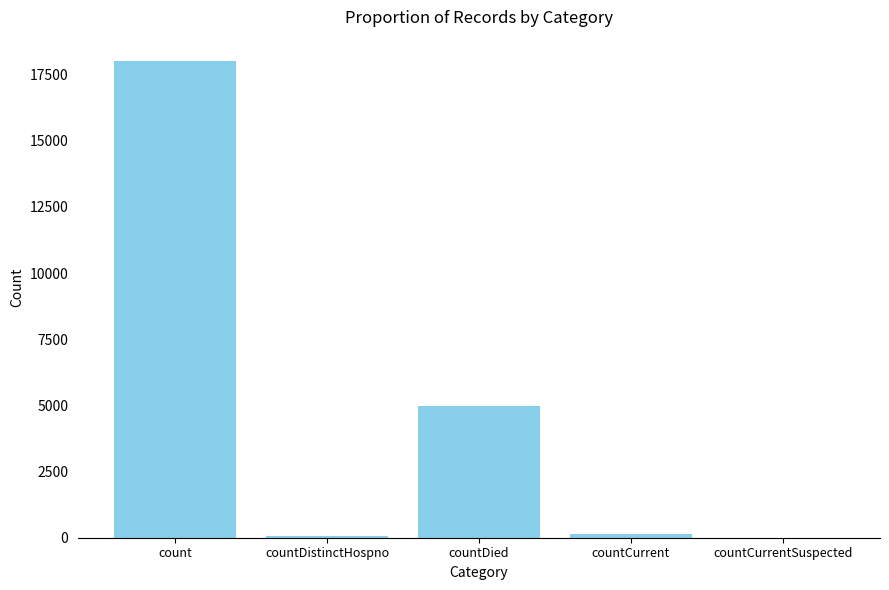

True or false: the data shows 18022 at count.

True